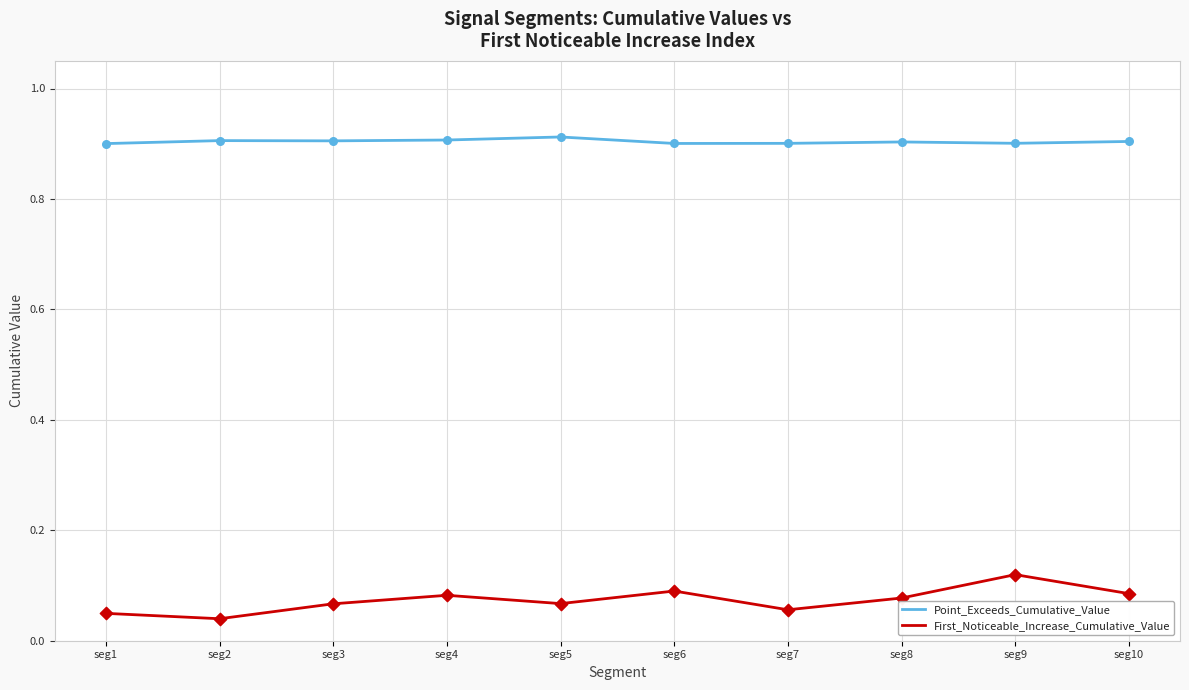

What is the difference between the highest and lowest values at seg9?

0.8